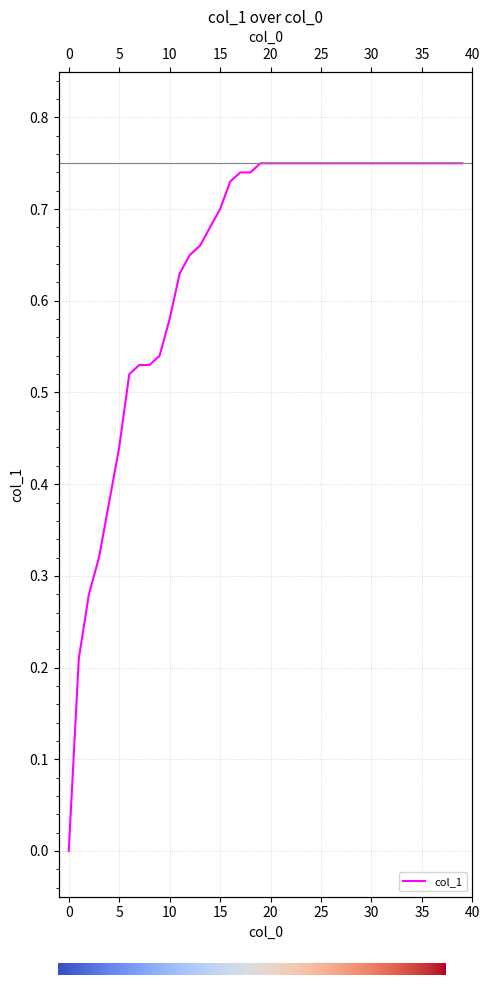

The chart shows a value of 1.3 at 18. True or false?

False